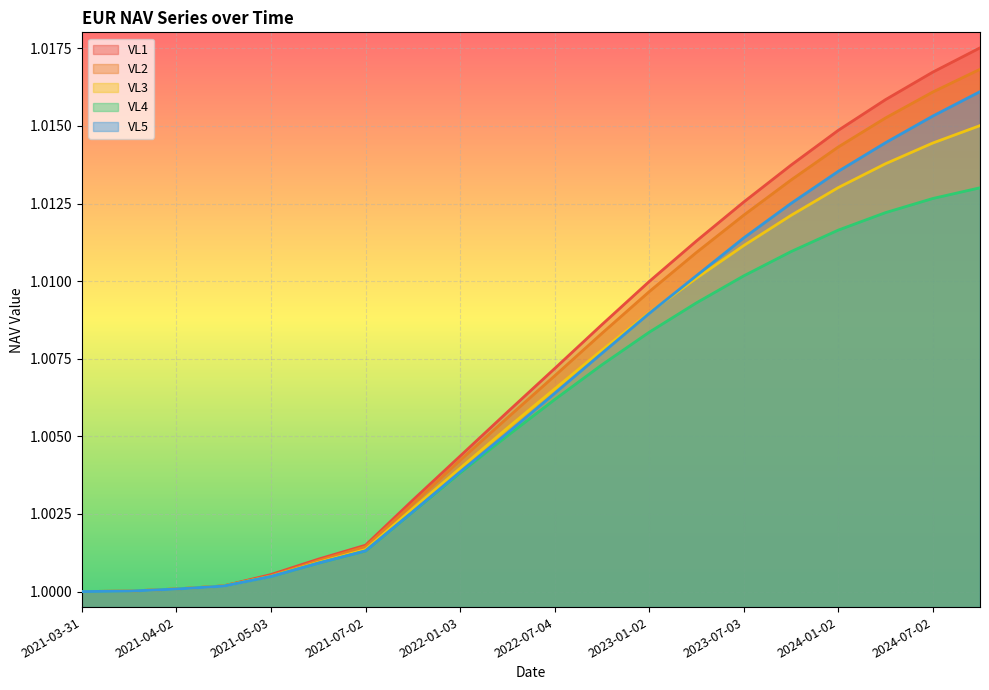

What is the lowest value of the VL4 series?

1.0